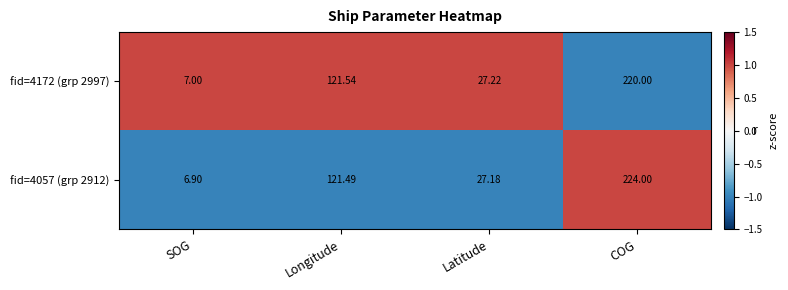

Which label corresponds to the largest value in the chart?

COG